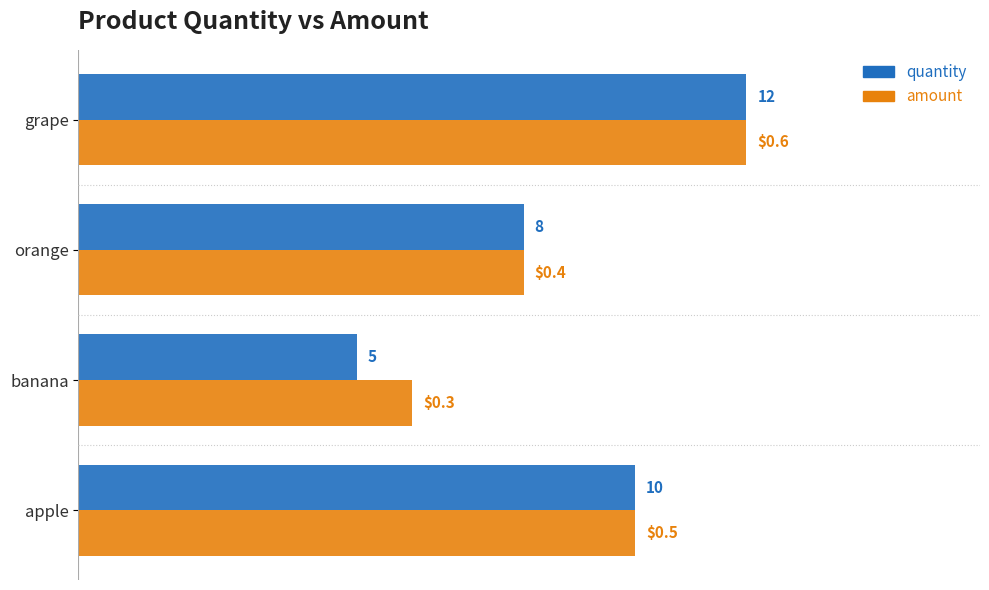

What are all the series names shown in the legend?

quantity, amount